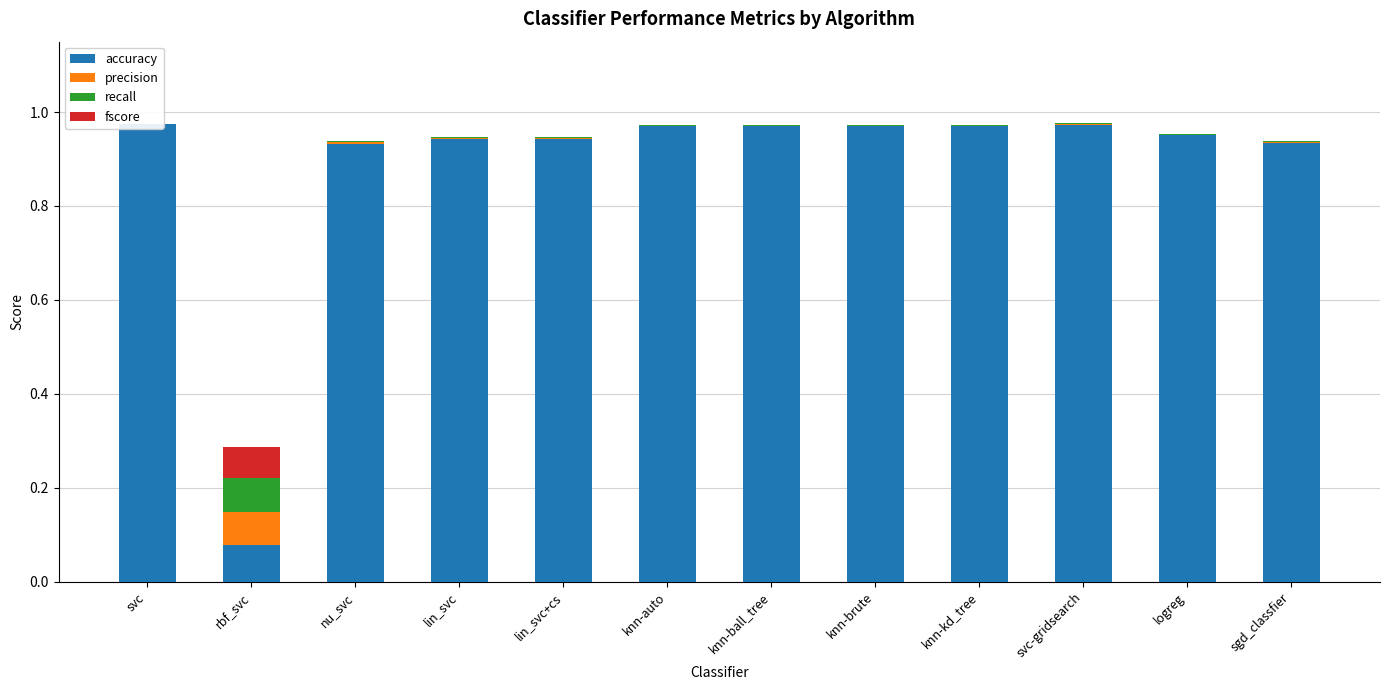

What is the spread (max minus min) of values at svc?

1.0